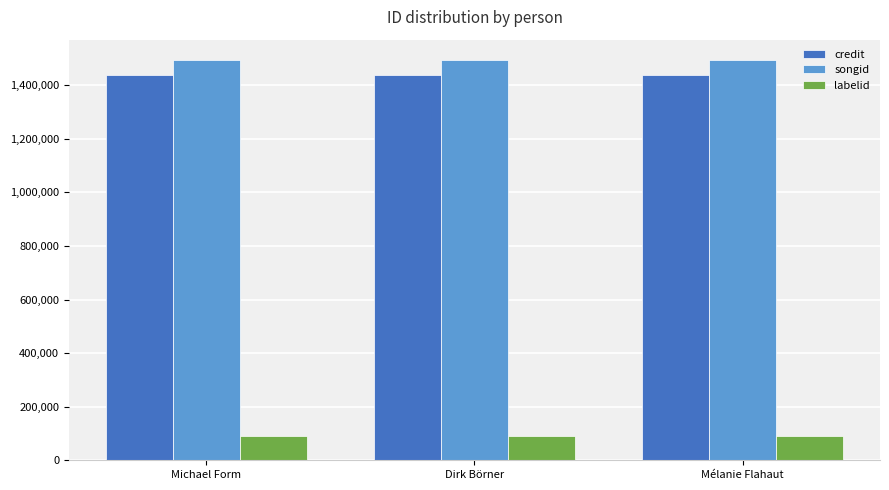

What is the average value of the labelid series?

90300